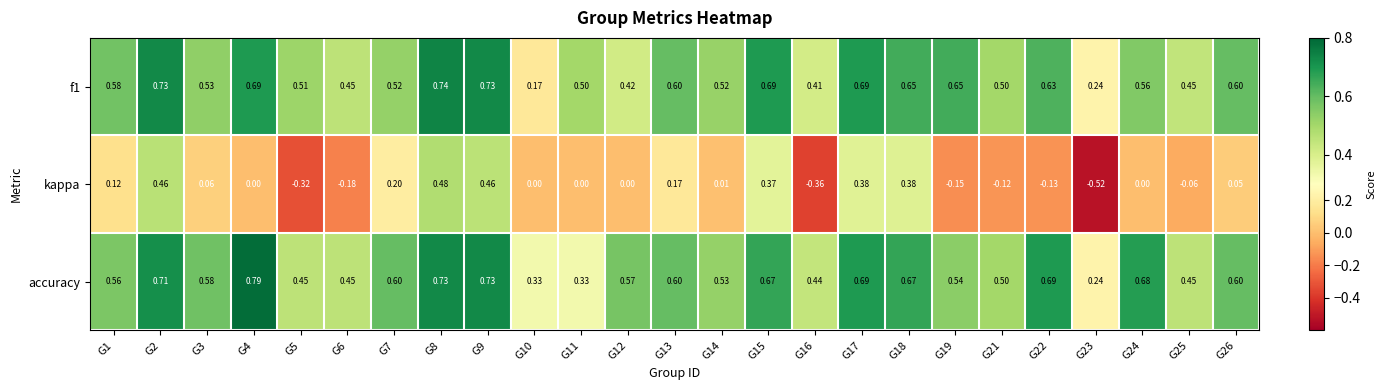

Is the value of kappa at G4 greater than the value of f1 at G21?

No